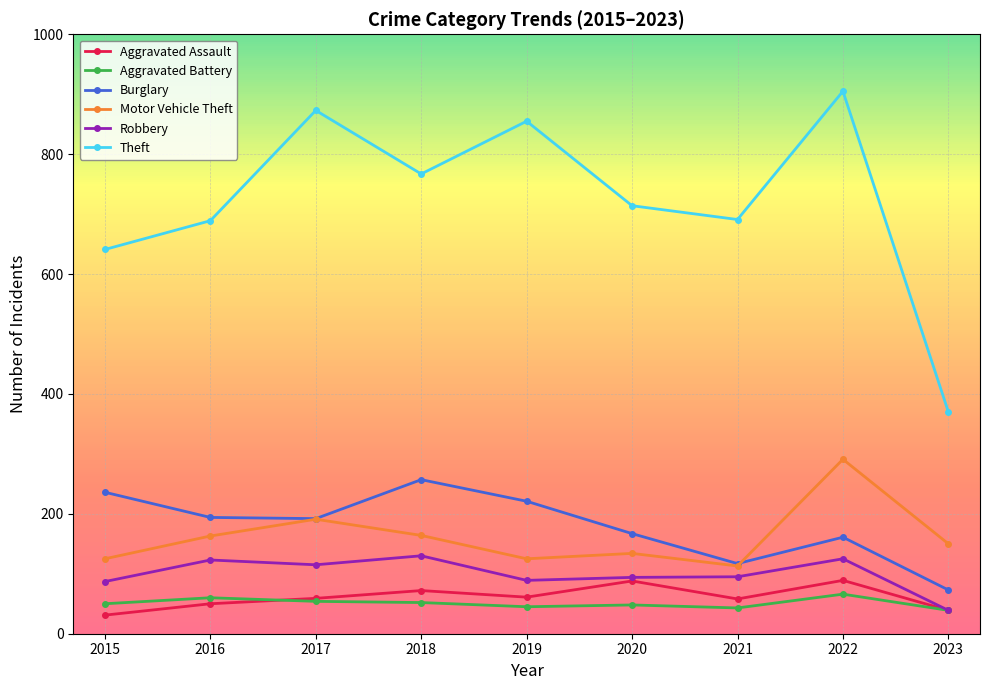

What is the value of the Aggravated Battery point at the 6th from the left?

48